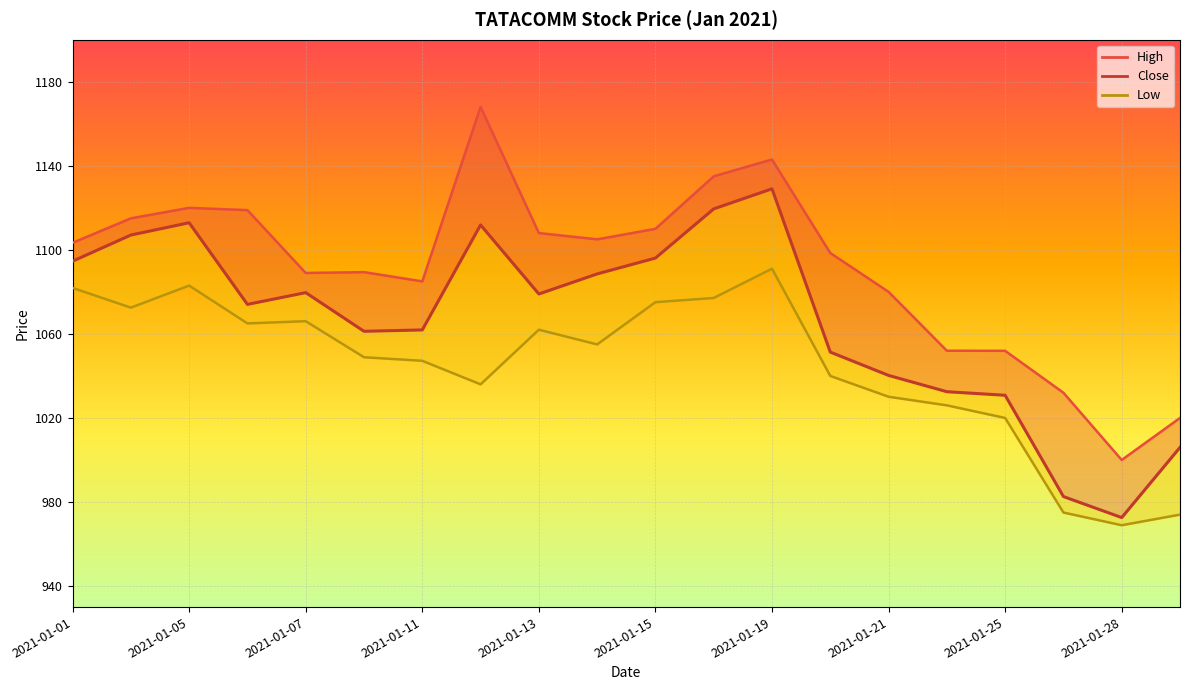

At which category does High reach its first local peak?

2021-01-05